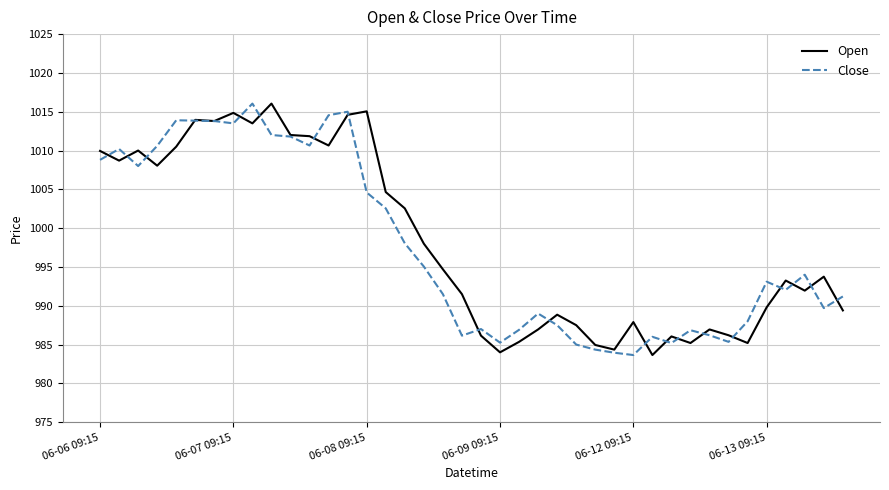

What are all the series names shown in the legend?

Open, Close